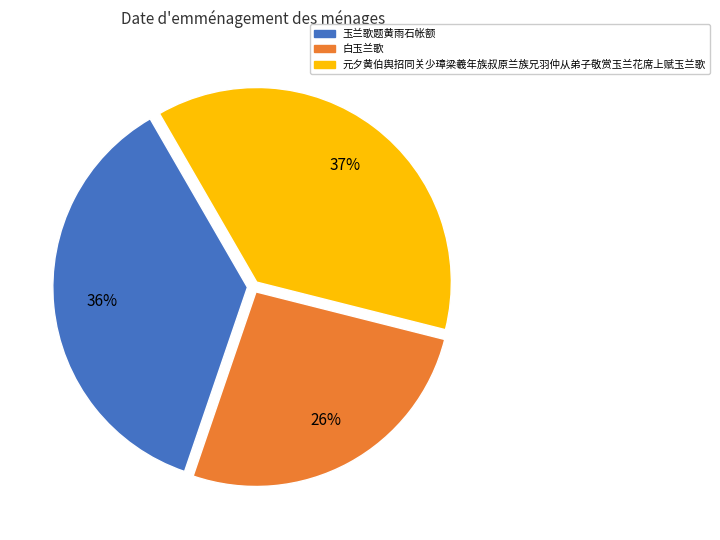

Is it true that 玉兰歌题黄雨石帐额 is 36% of the pie?

True